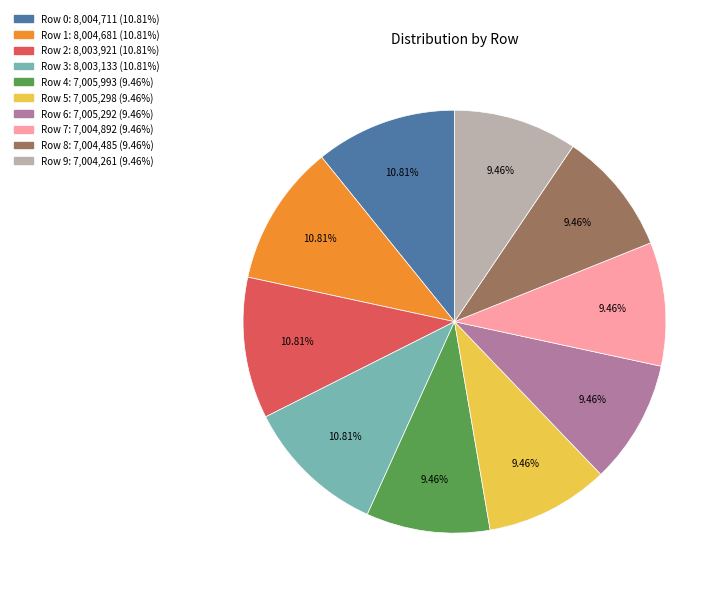

Does Row 5 account for over 50% of the chart?

No